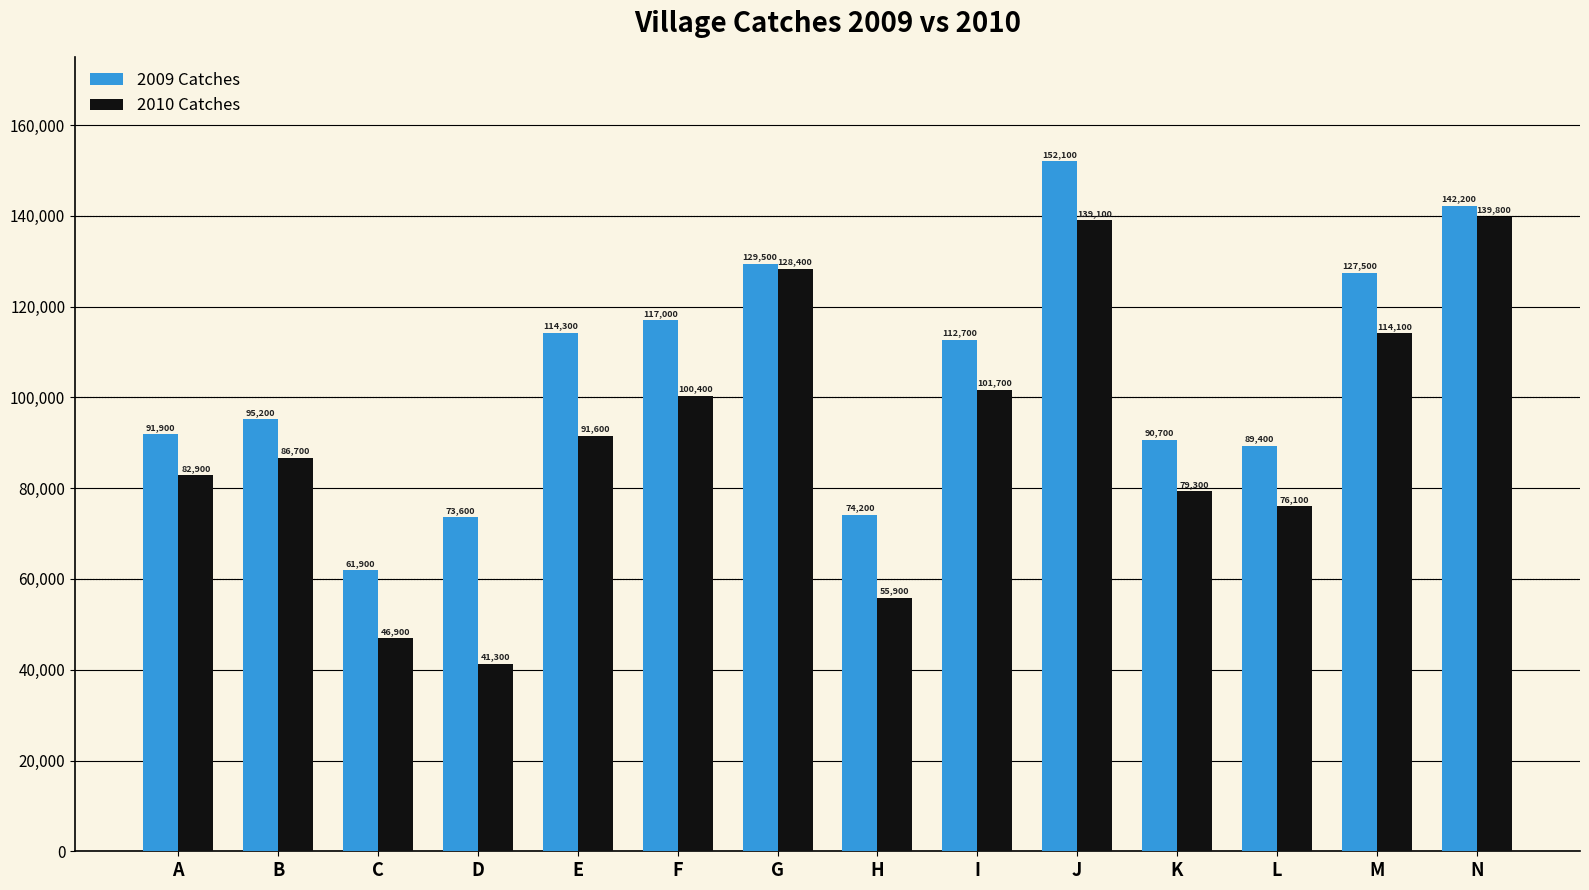

What is the spread (max minus min) of values at H?

18300